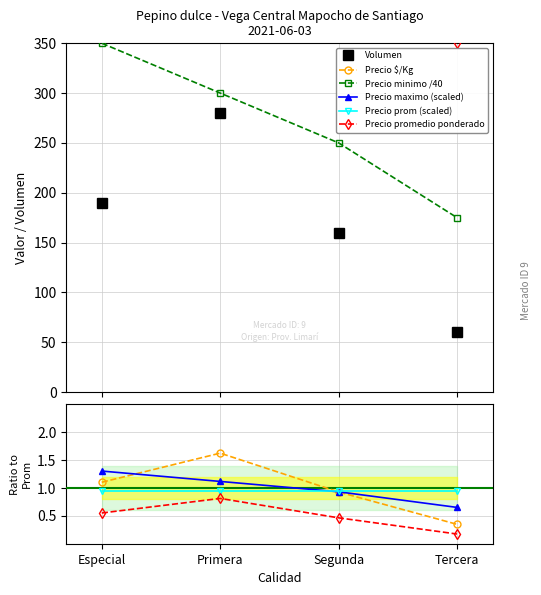

What is the minimum value shown in the chart?

60.0